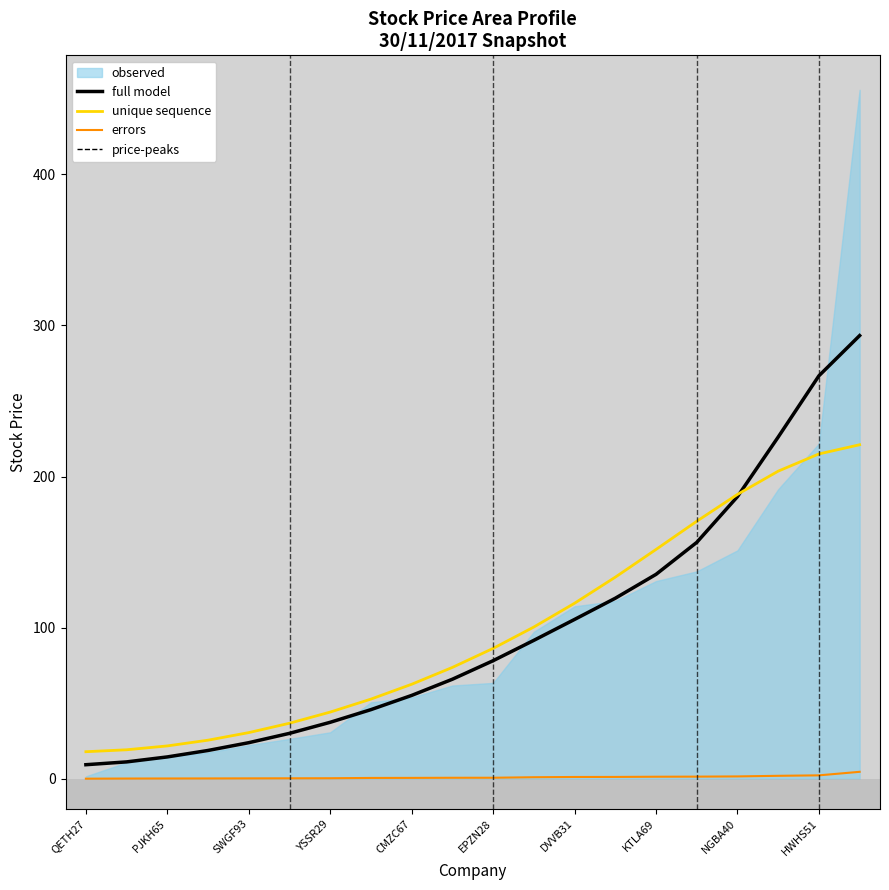

What is the label of the 16th point from the left?

15